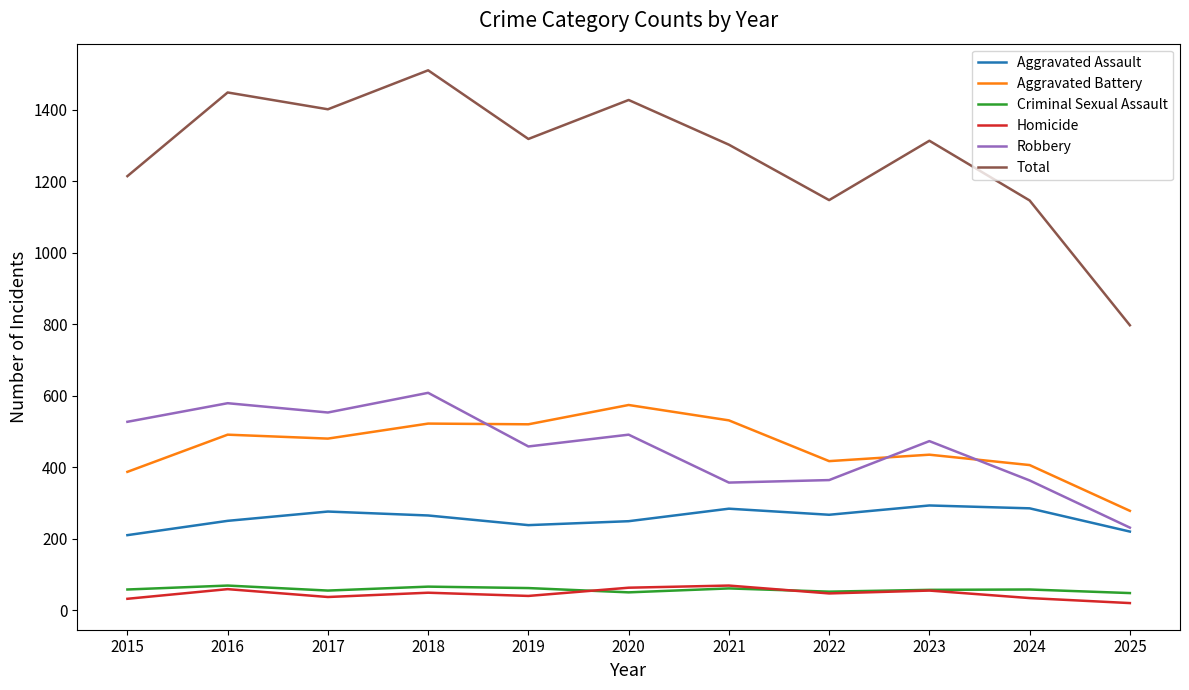

True or false: Robbery has more than 0 points higher than both neighbors.

True